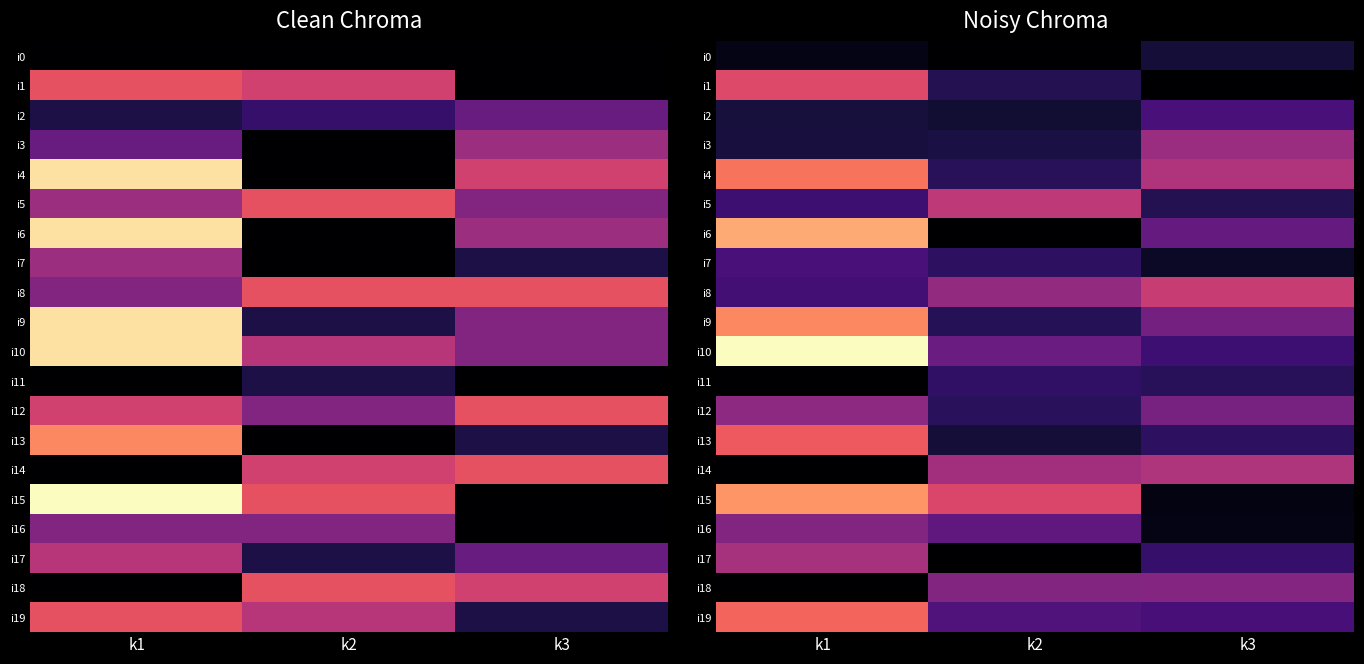

What is the total value across all series at k2?

96.5